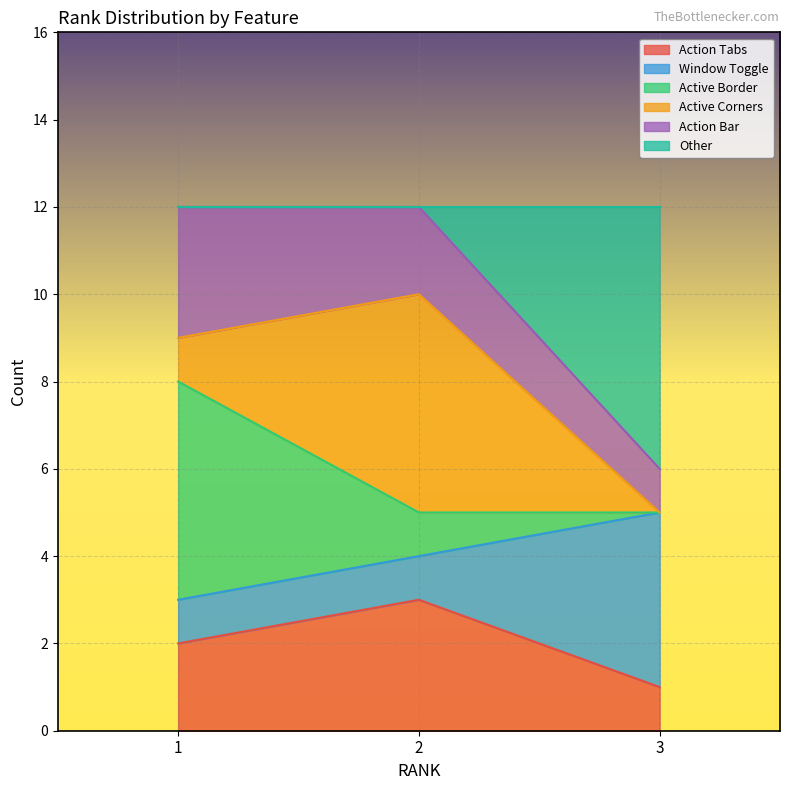

At which label does Action Tabs first exceed 2?

2